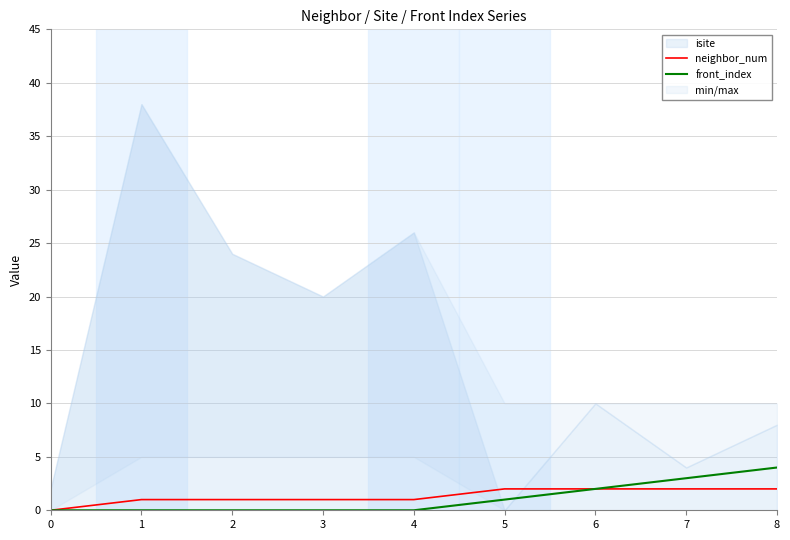

Reading left to right, list all the values displayed in this chart.

neighbor_num: 0	1	1	1	1	2	2	2	2
front_index: 0	0	0	0	0	1	2	3	4